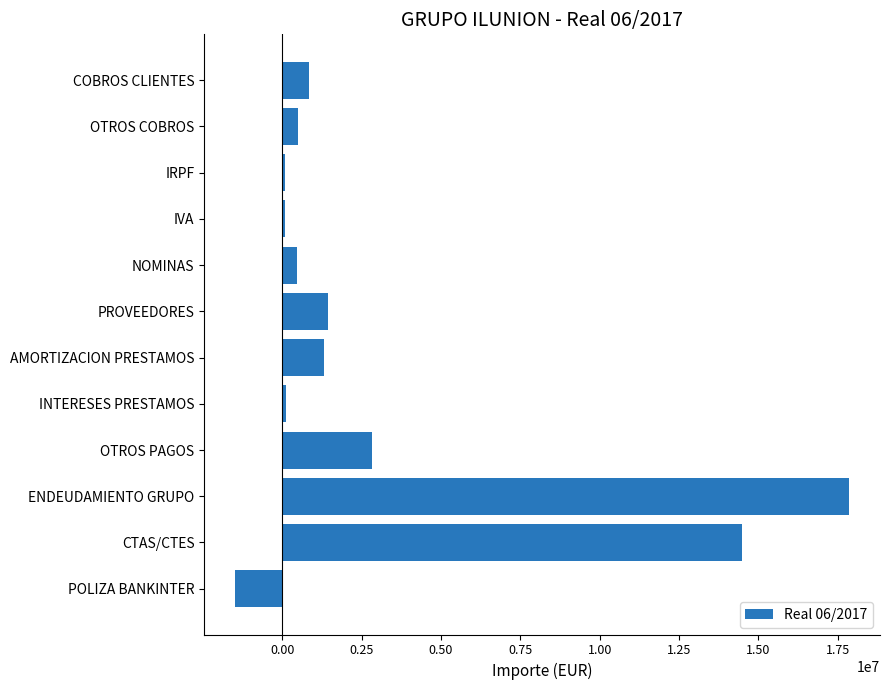

What is the change in value from PROVEEDORES to ENDEUDAMIENTO GRUPO?

+16418105.5